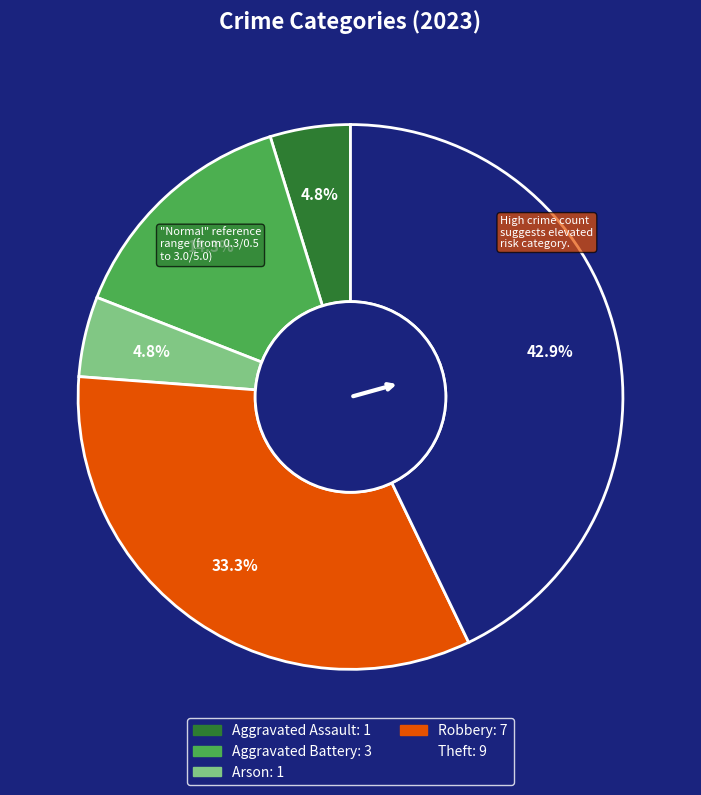

What is the ratio of the value at Aggravated Assault to the value at Aggravated Battery?

0.3